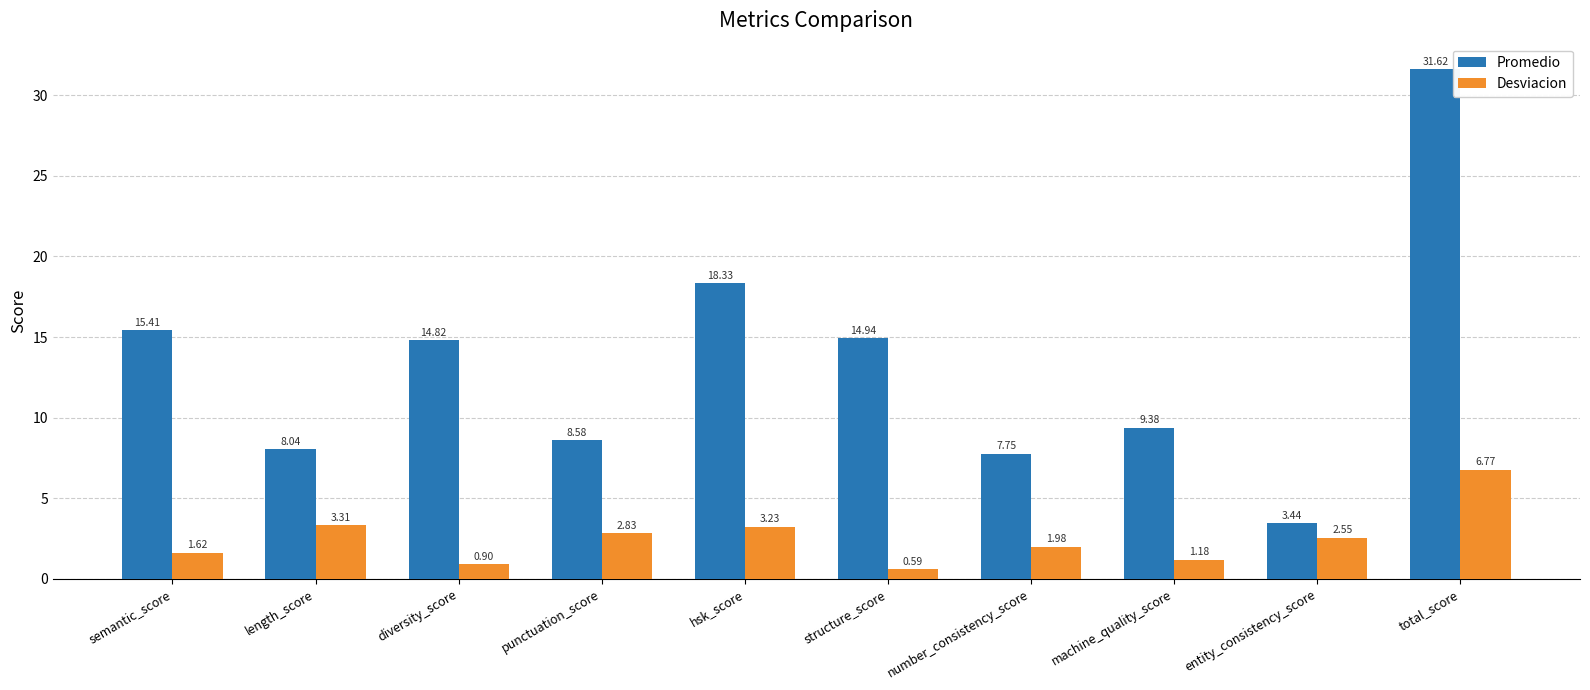

At total_score, list the series in order from smallest to largest.

Desviacion, Promedio